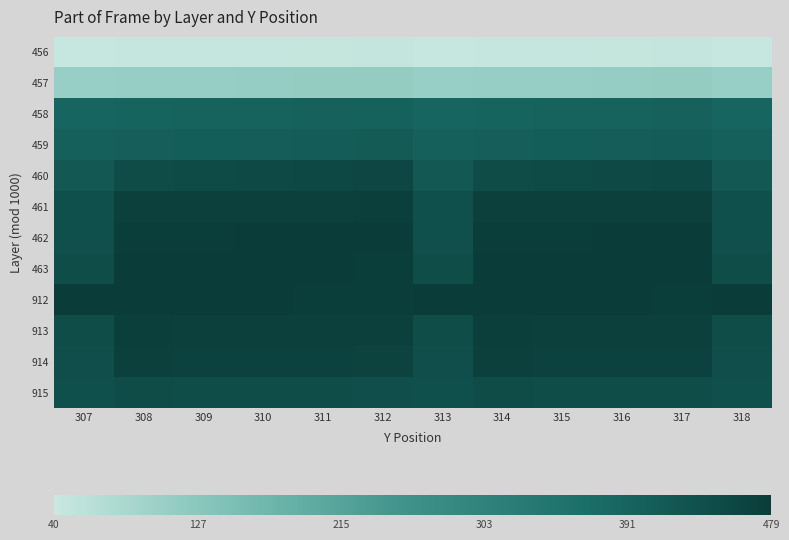

Reading right to left, extract all data points from this chart.

456: 318=43	317=47	316=46	315=45	314=44	313=43	312=47	311=46	310=45	309=44	308=44	307=43
457: 318=110	317=114	316=113	315=112	314=111	313=110	312=115	311=114	310=113	309=112	308=111	307=110
458: 318=388	317=396	316=394	315=392	314=390	313=388	312=398	311=396	310=394	309=392	308=390	307=388
459: 318=400	317=408	316=406	315=404	314=402	313=400	312=410	311=408	310=406	309=404	308=402	307=400
460: 318=417	317=453	316=450	315=447	314=444	313=417	312=456	311=453	310=450	309=447	308=444	307=417
461: 318=433	317=472	316=471	315=470	314=470	313=433	312=473	311=472	310=471	309=470	308=470	307=433
462: 318=436	317=477	316=476	315=475	314=474	313=436	312=478	311=477	310=476	309=475	308=474	307=436
463: 318=440	317=476	316=477	315=478	314=479	313=440	312=475	311=476	310=477	309=478	308=479	307=440
912: 318=478	317=475	316=476	315=477	314=478	313=478	312=474	311=475	310=476	309=477	308=478	307=478
913: 318=441	317=470	316=471	315=472	314=473	313=441	312=469	311=470	310=471	309=472	308=473	307=441
914: 318=439	317=466	316=467	315=468	314=469	313=439	312=465	311=466	310=467	309=468	308=469	307=439
915: 318=435	317=440	316=441	315=442	314=443	313=435	312=439	311=440	310=441	309=442	308=443	307=435